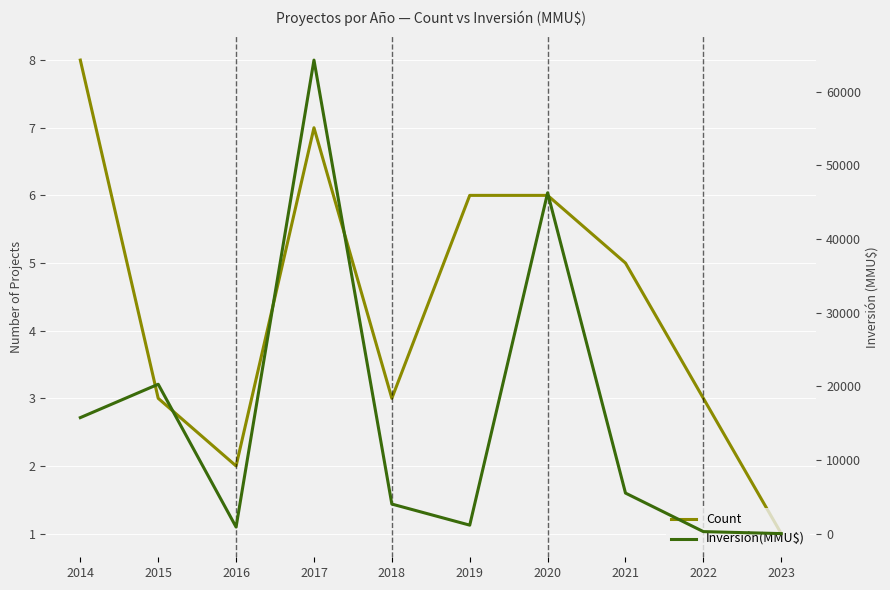

What is the sum of the Inversión(MMU$) values at 2023 and 2014?

15800